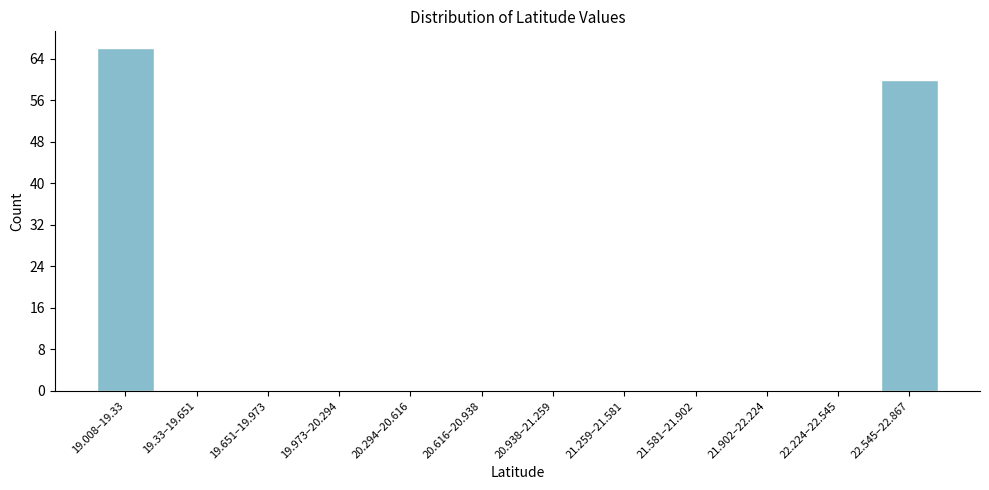

Reading right to left, transcribe all the data shown in this chart.

22.545–22.867=60	22.224–22.545=0	21.902–22.224=0	21.581–21.902=0	21.259–21.581=0	20.938–21.259=0	20.616–20.938=0	20.294–20.616=0	19.973–20.294=0	19.651–19.973=0	19.33–19.651=0	19.008–19.33=66